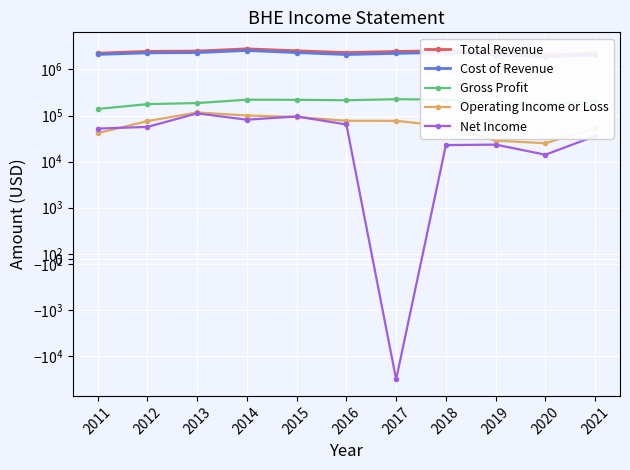

Between 2020 and 2011, which is larger?

2011